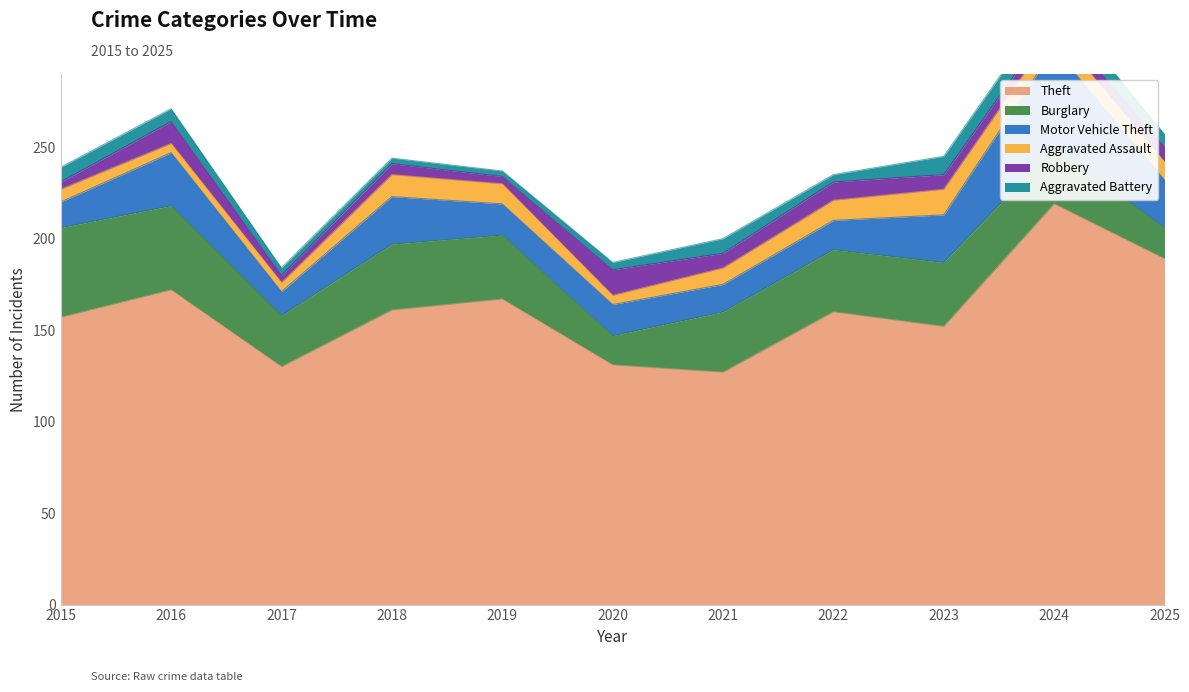

Which has a higher value, 2021 or 2022?

2022